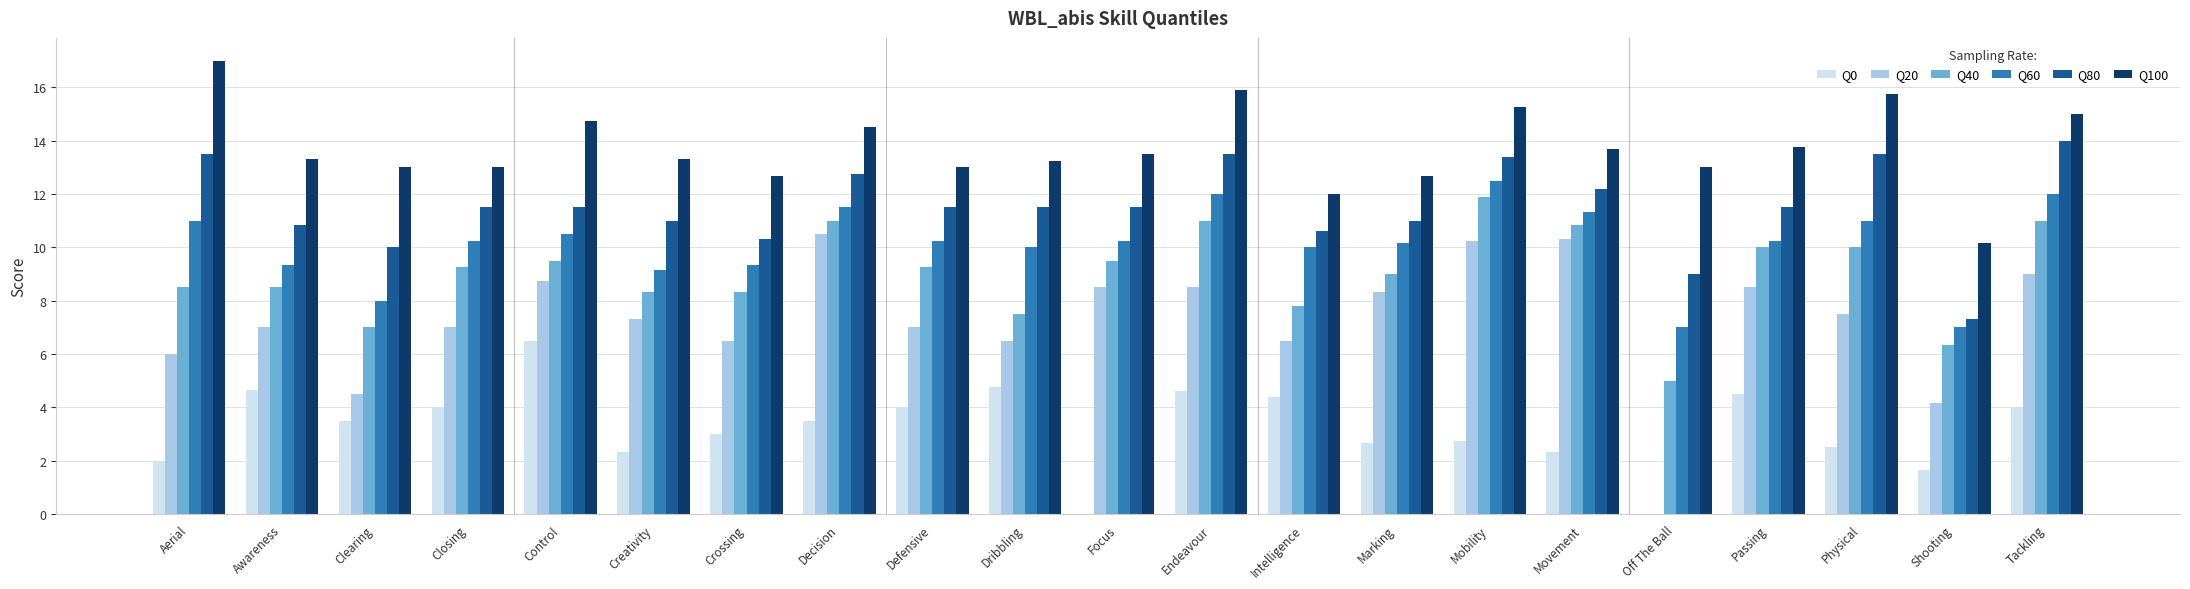

How many series are shown in this chart?

6